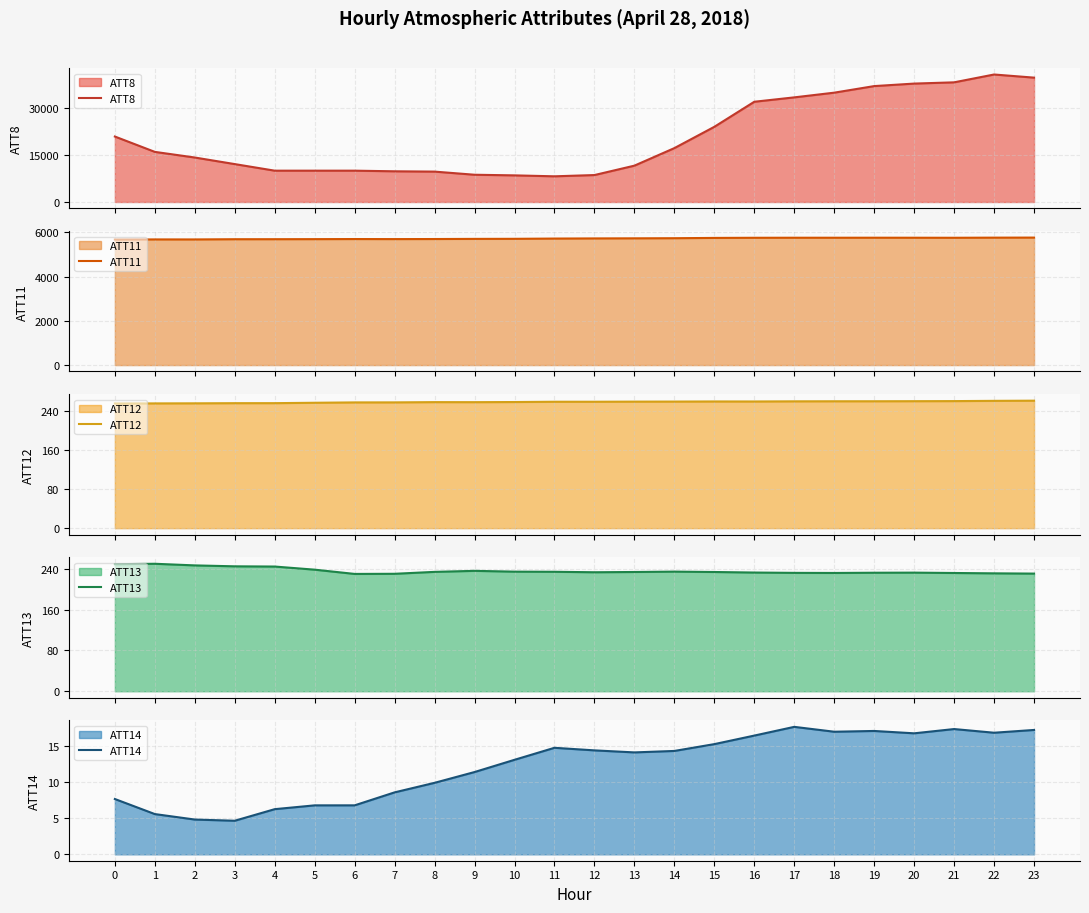

What are all the series names shown in the legend?

ATT8, ATT11, ATT12, ATT13, ATT14